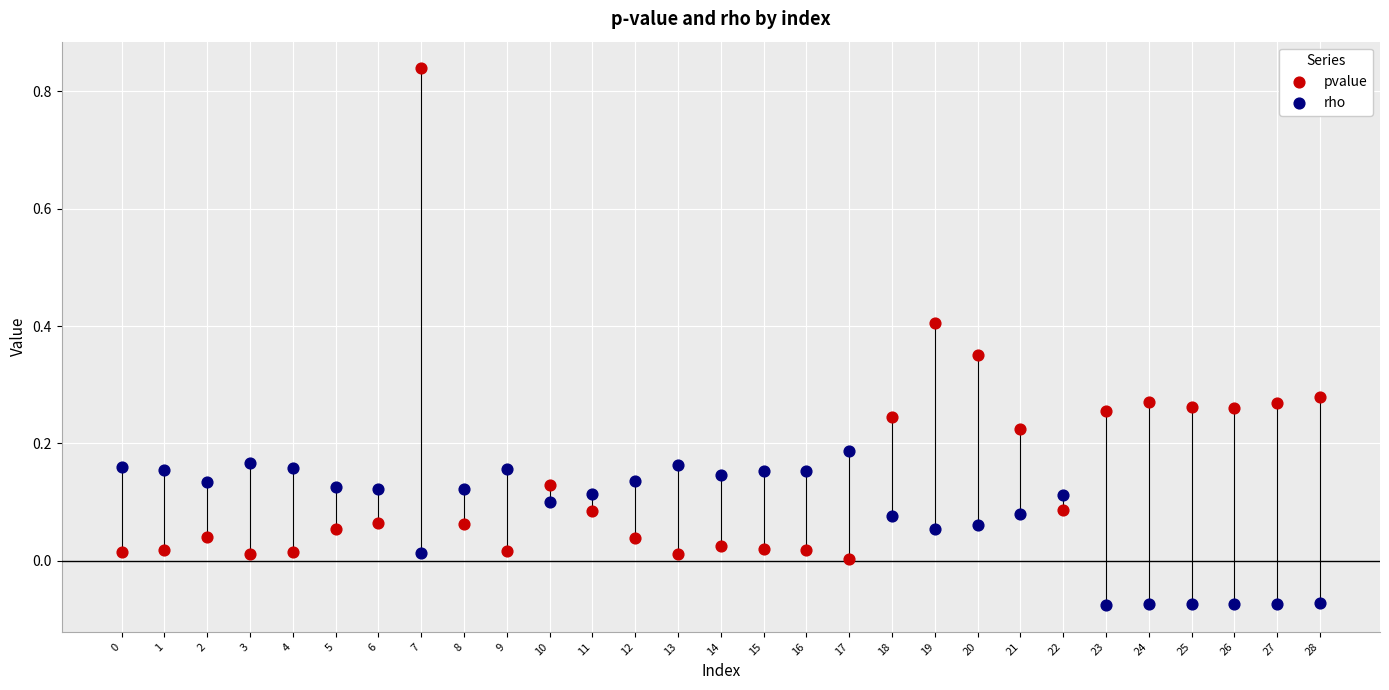

Across all data points, what is the range of Y values (max minus min)?

0.9